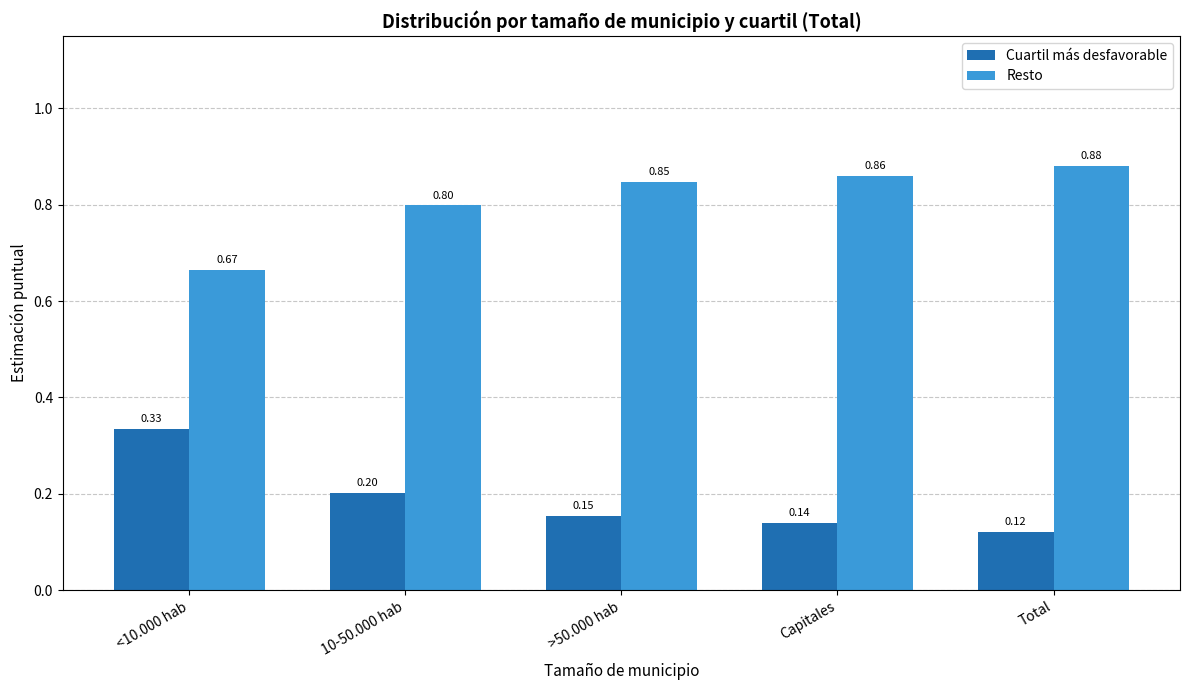

List the labels in order of Cuartil más desfavorable value, smallest first.

Total, Capitales, >50.000 hab, 10-50.000 hab, <10.000 hab